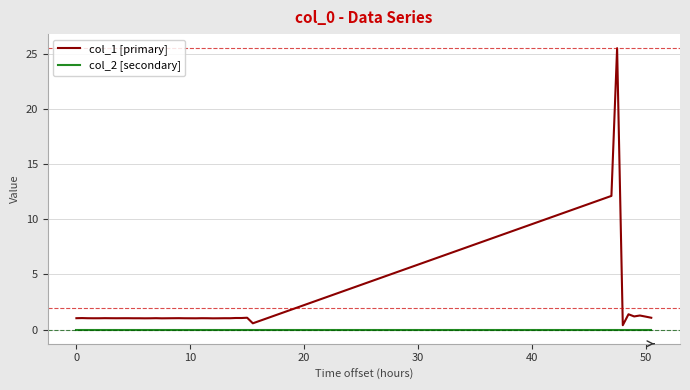

What is the highest value of the col_1 [primary] series?

25.5